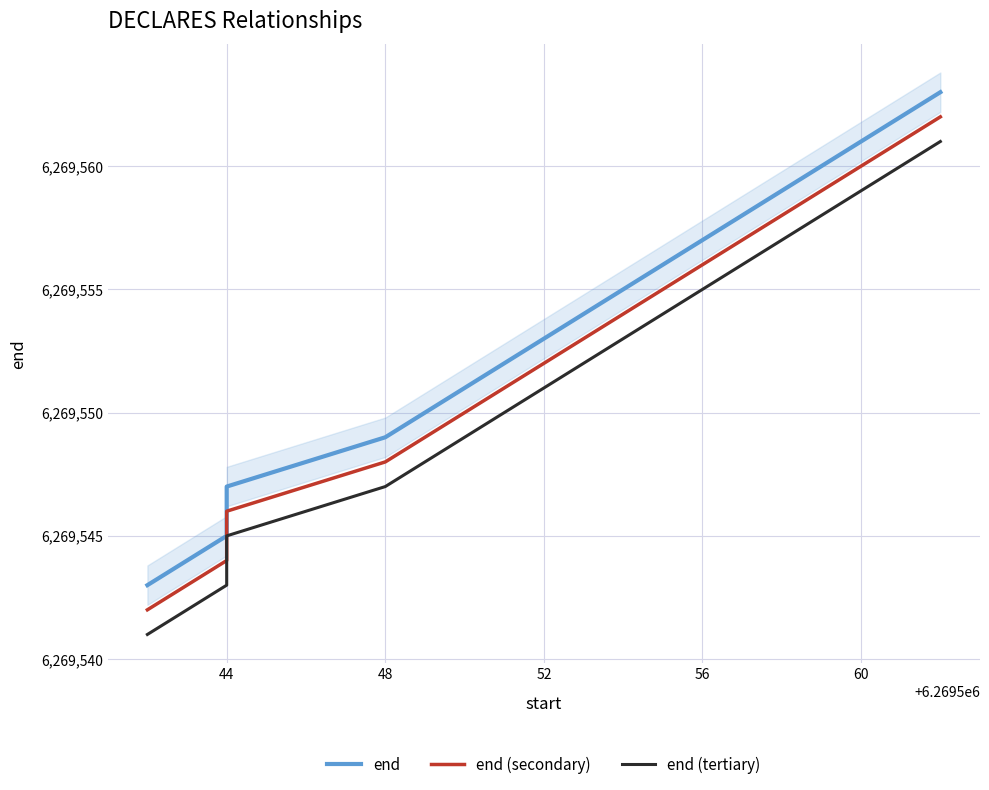

What are all the series names shown in the legend?

end, end (secondary), end (tertiary)